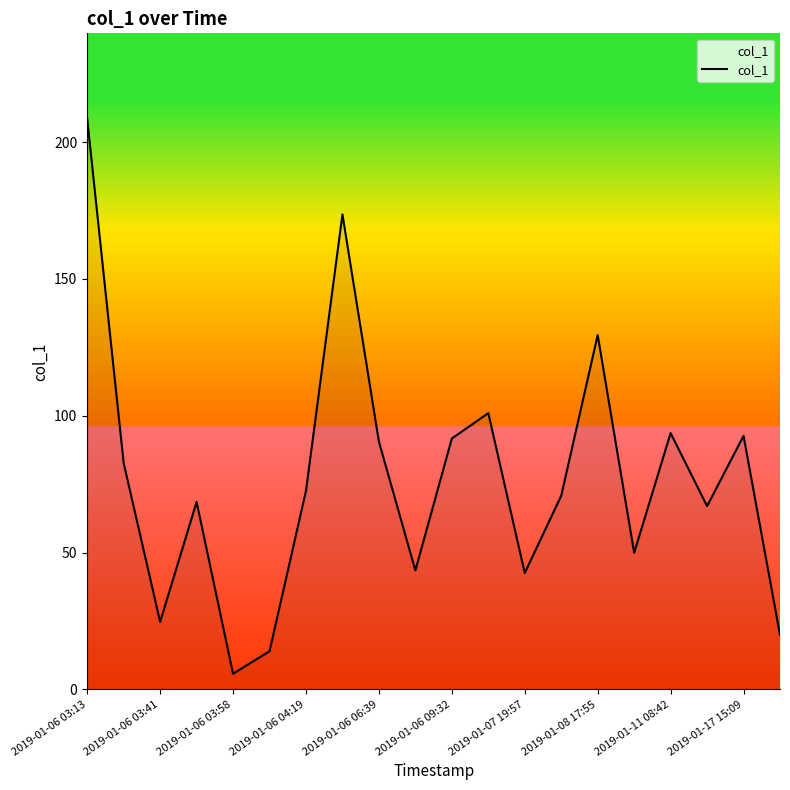

What is the difference between the maximum and minimum values?

202.8